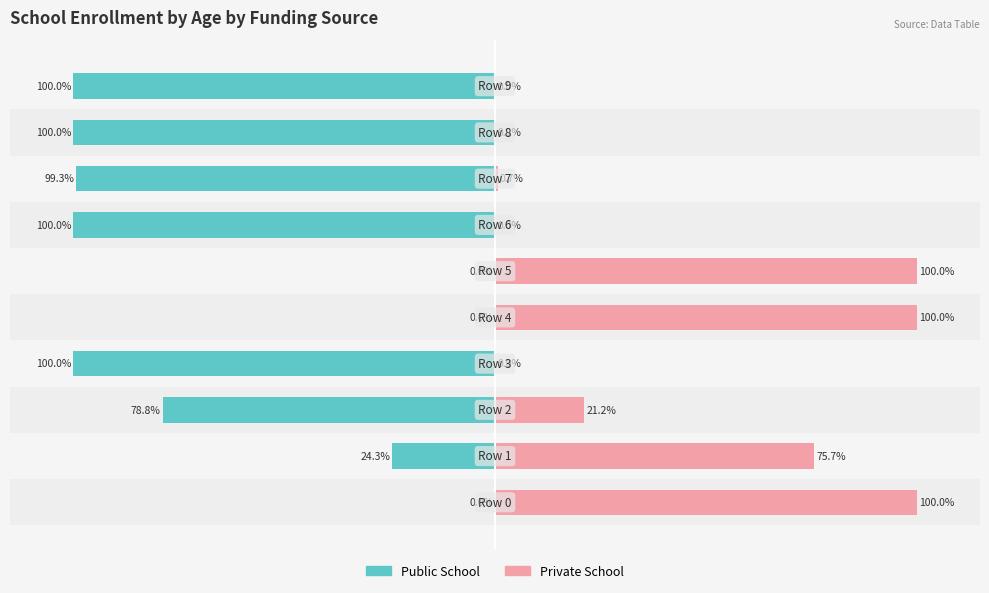

What is the value of the Private School bar at the 8th from the left?

0.7